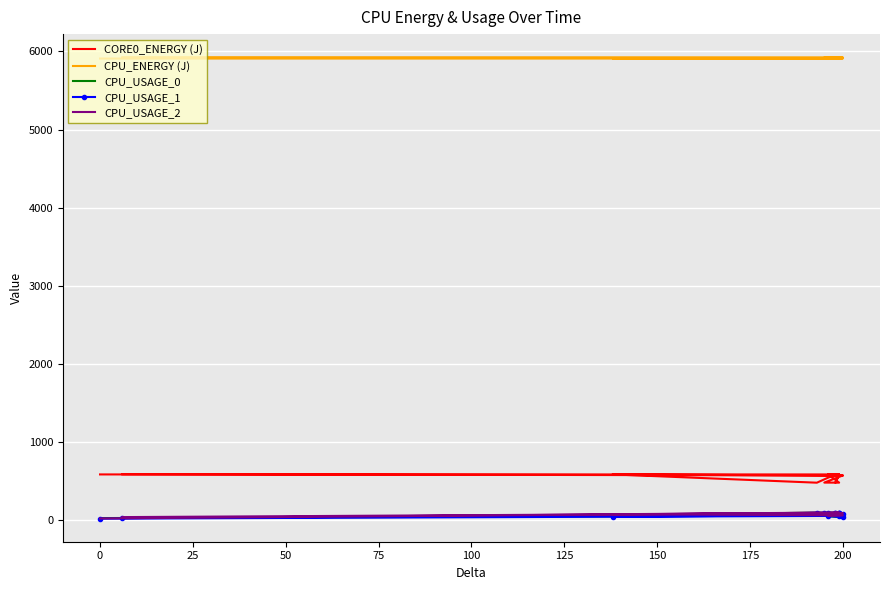

What is the smallest value displayed?

22.5